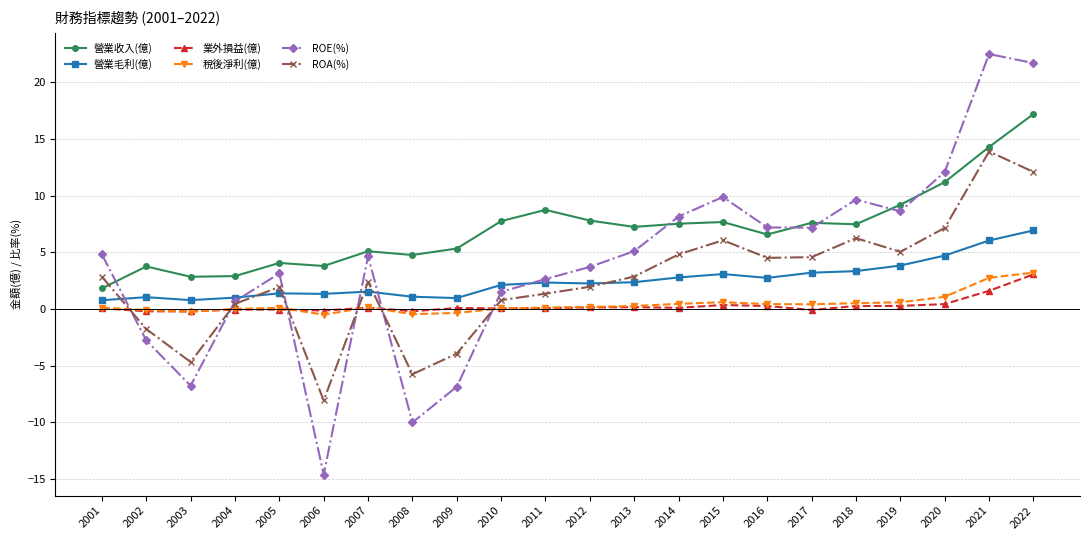

How many data points in 營業收入(億) are above 7?

12